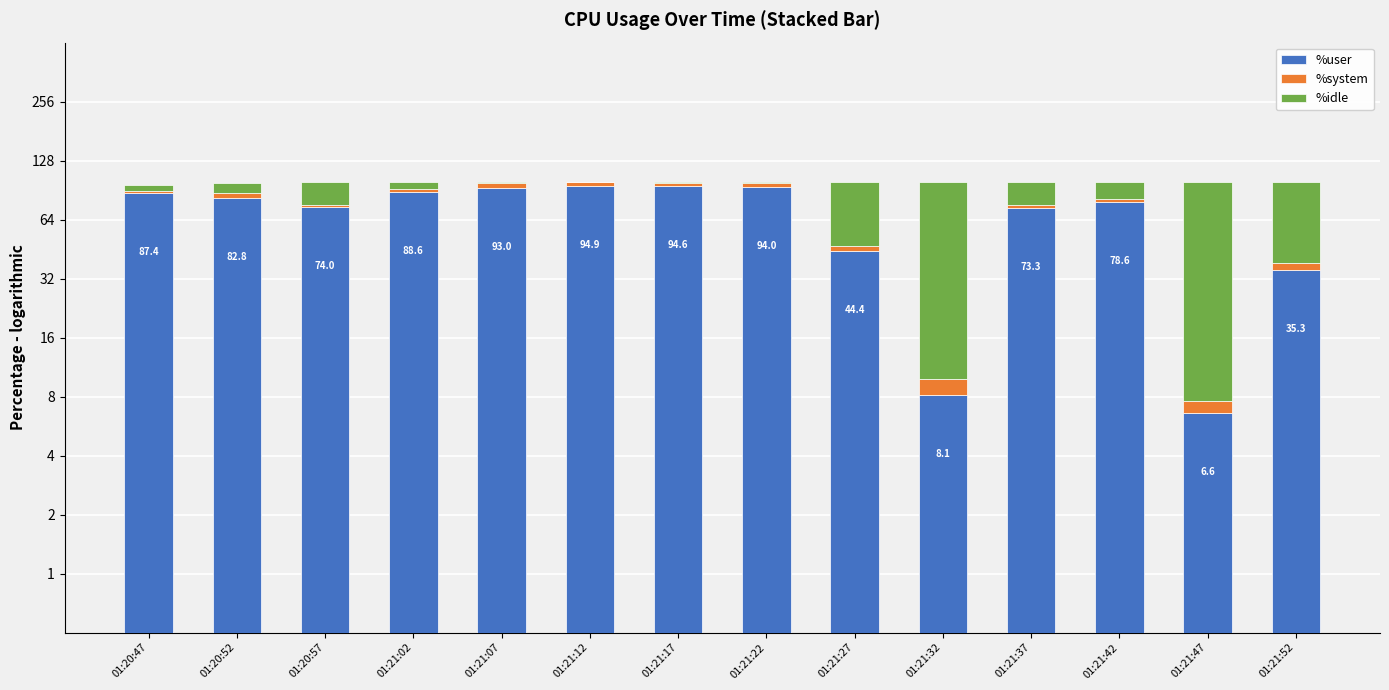

What is the difference between the maximum and second lowest values in the %idle series?

91.1